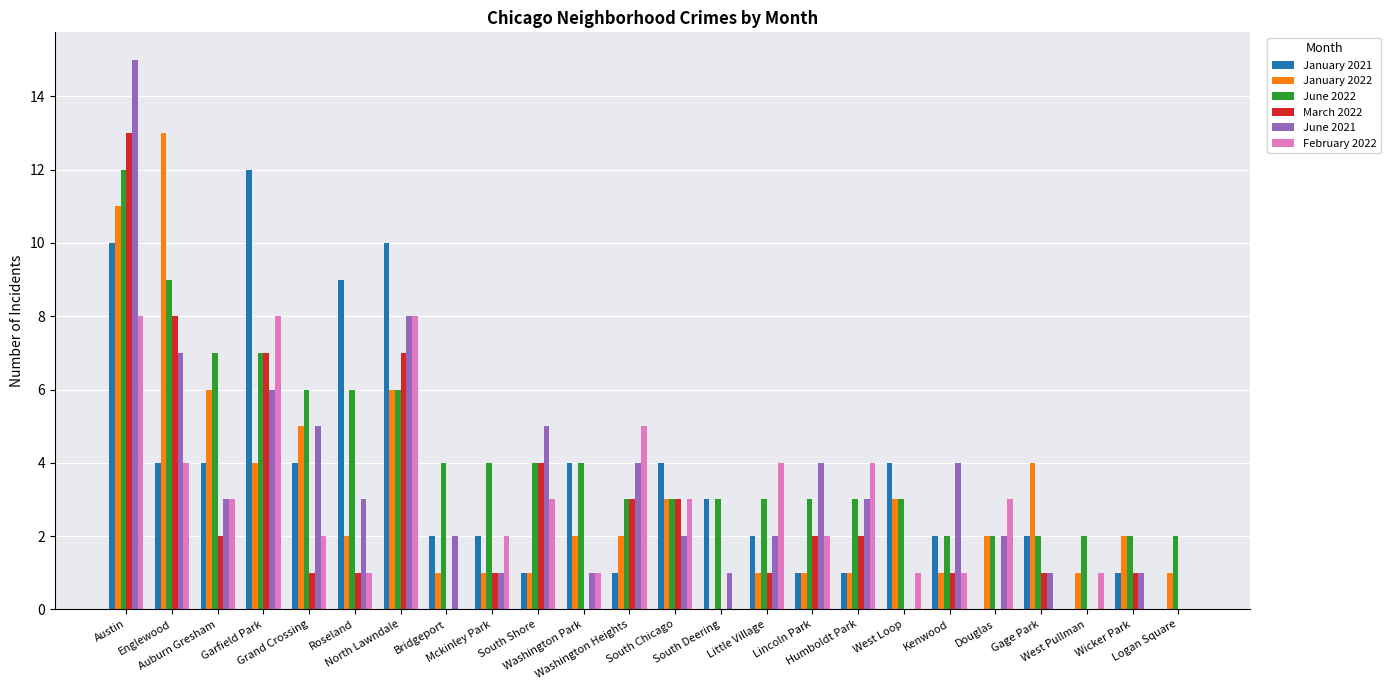

What is the sum of all February 2022 values?

64